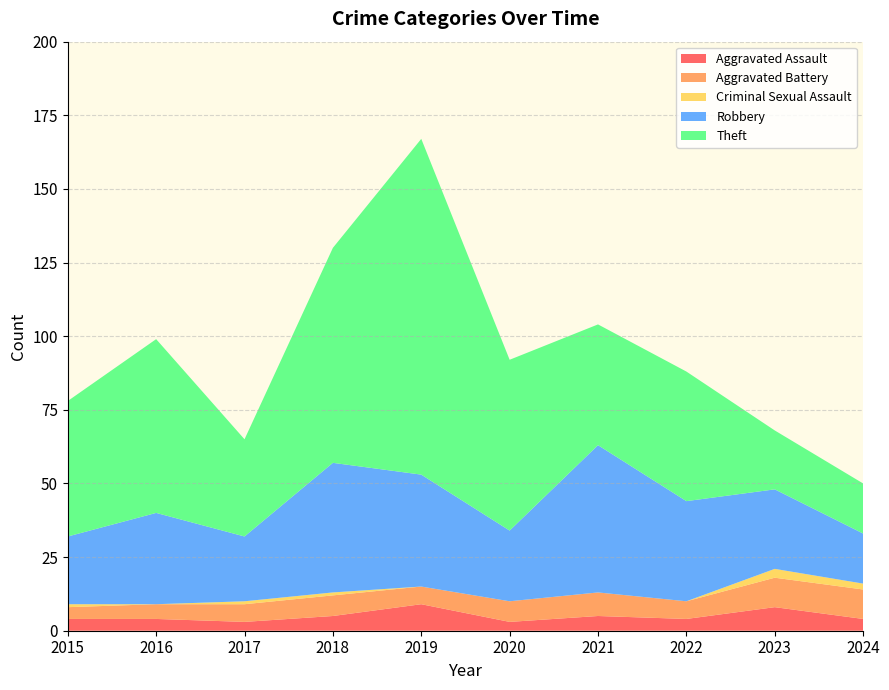

Reading right to left, transcribe all the data shown in this chart.

Aggravated Assault: 4	8	4	5	3	9	5	3	4	4
Aggravated Battery: 10	10	6	8	7	6	7	6	5	4
Criminal Sexual Assault: 2	3	0	0	0	0	1	1	0	1
Robbery: 17	27	34	50	24	38	44	22	31	23
Theft: 17	20	44	41	58	114	73	33	59	46